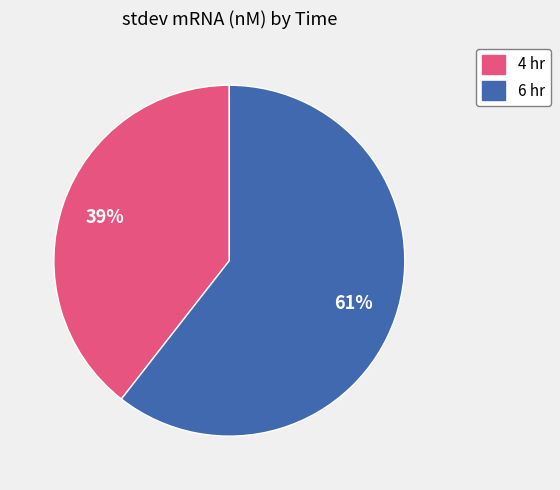

Is the sum of 6 hr and 4 hr greater than half?

Yes